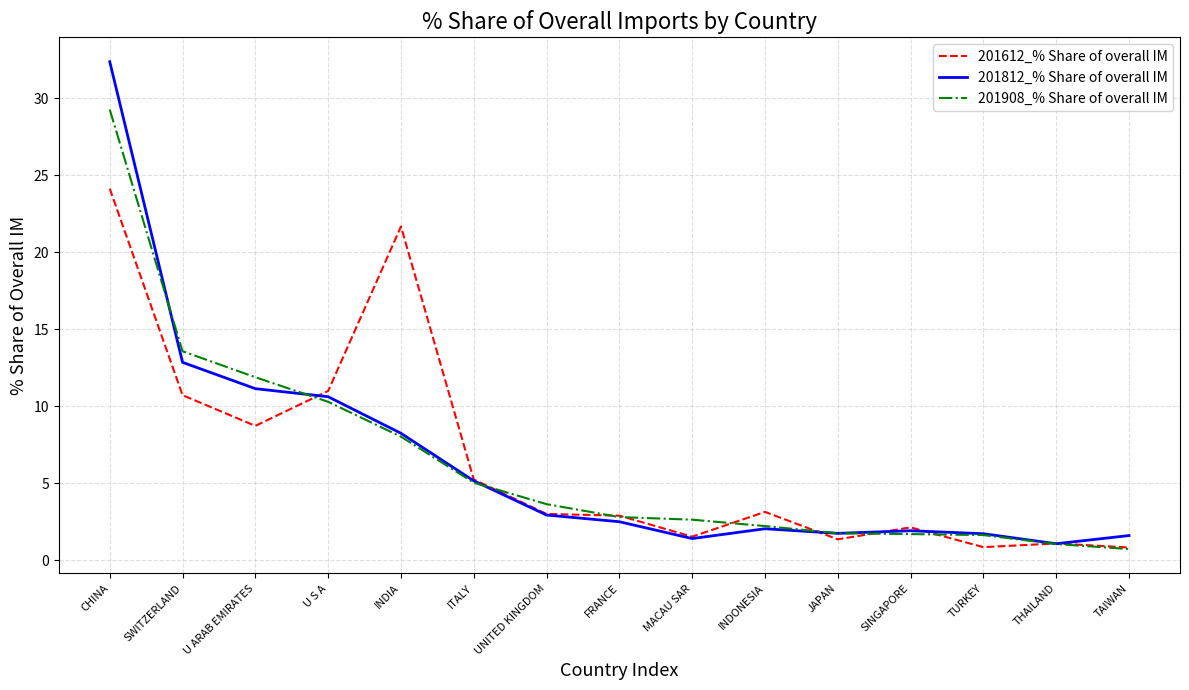

At which label does 201908_% Share of overall IM first exceed 2?

CHINA